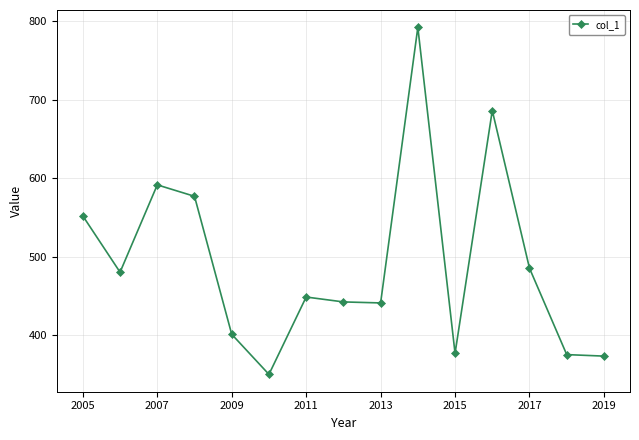

What is the maximum value shown in the chart?

791.9